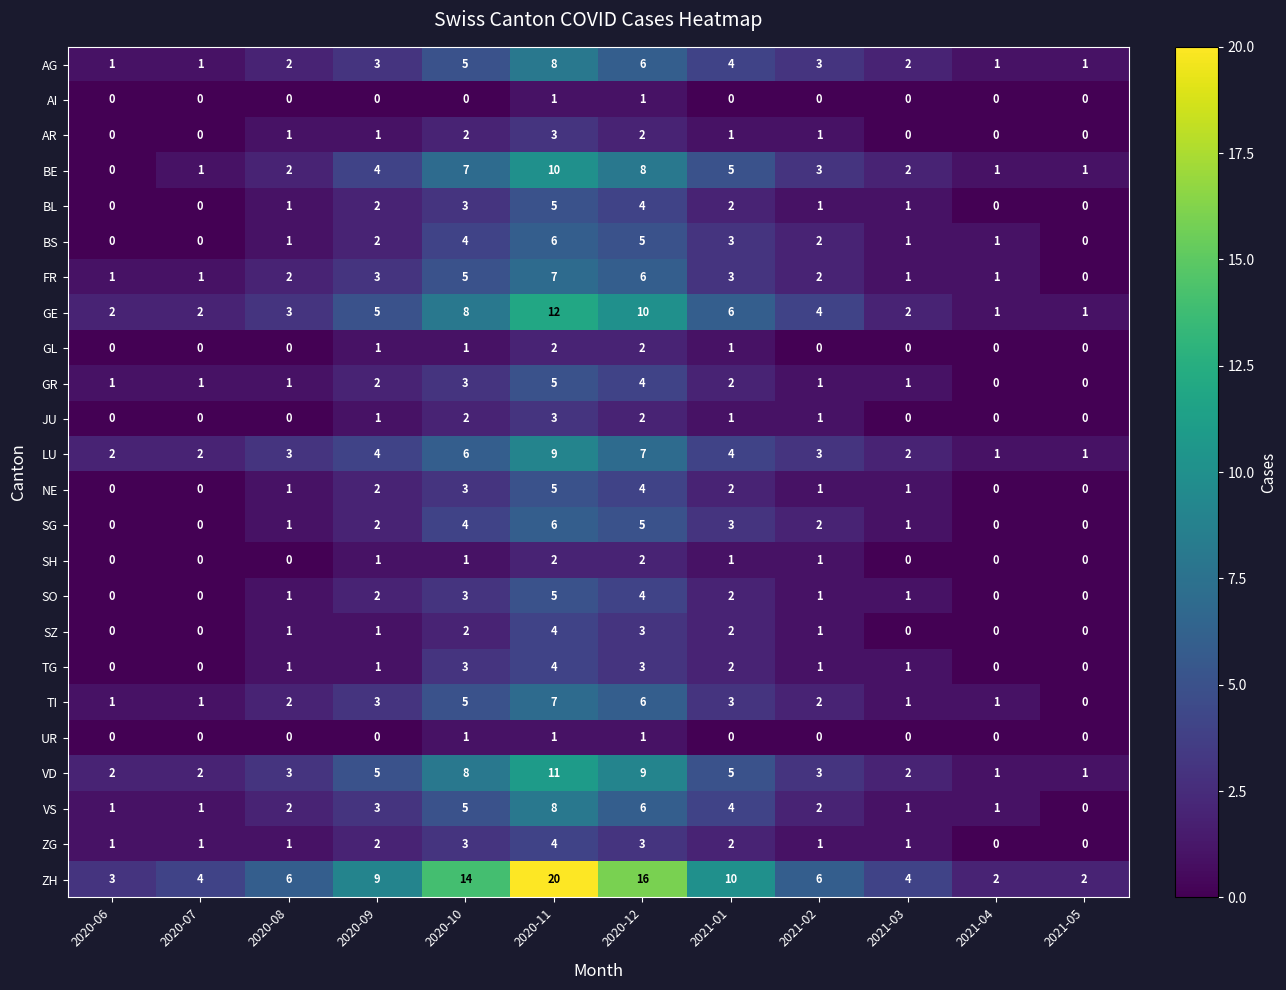

True or false: BE has a value of 3 at 2021-02.

True